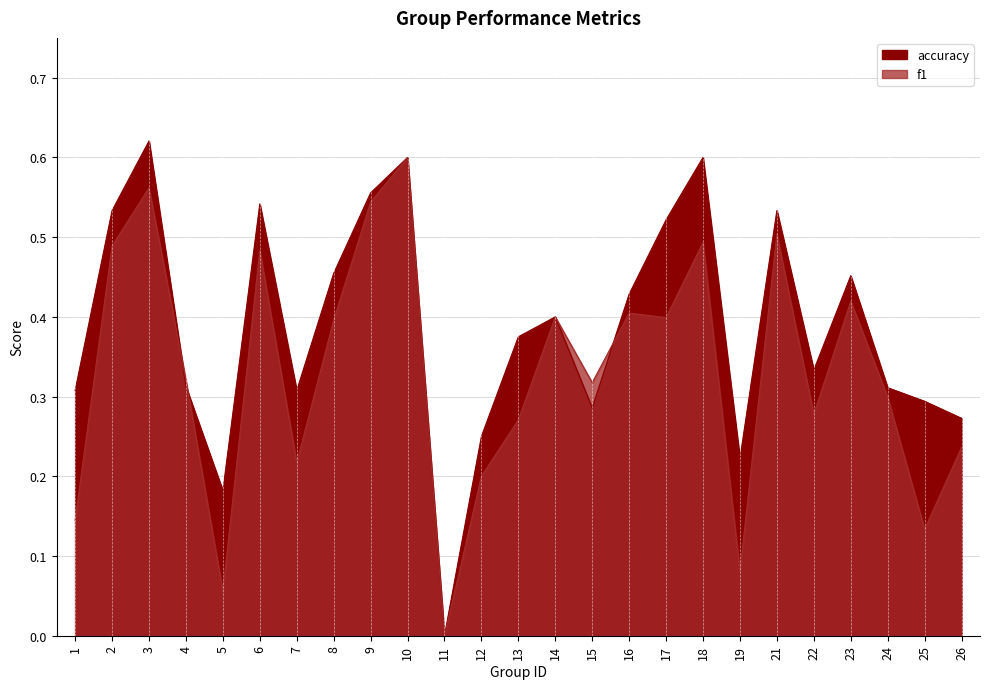

How many data points does each series have?

25